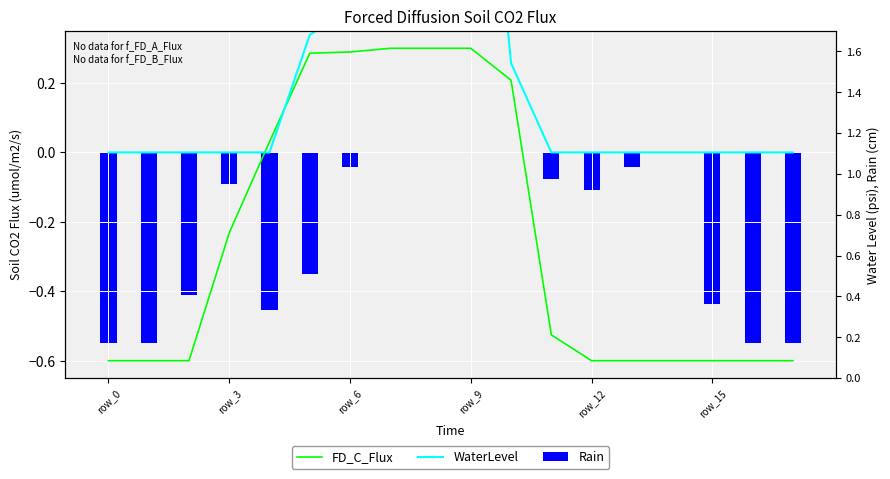

What is the total value across all series at 9?

1.7